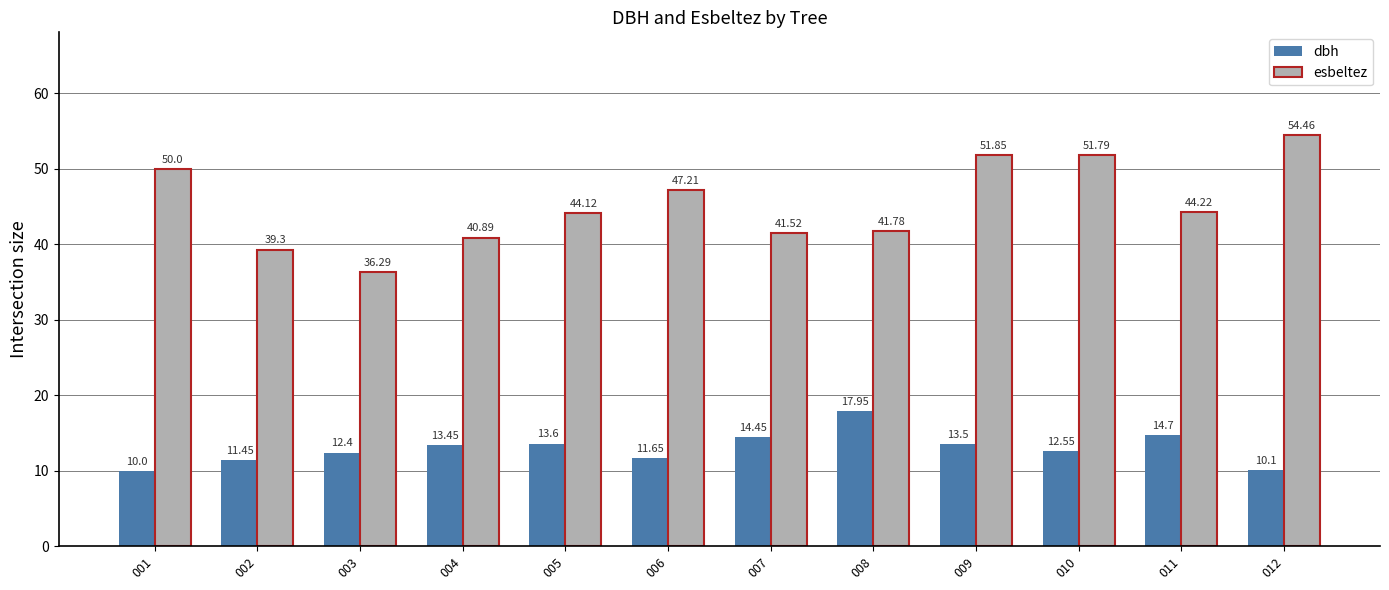

The dbh series shows 13.5 at 009. True or false?

True